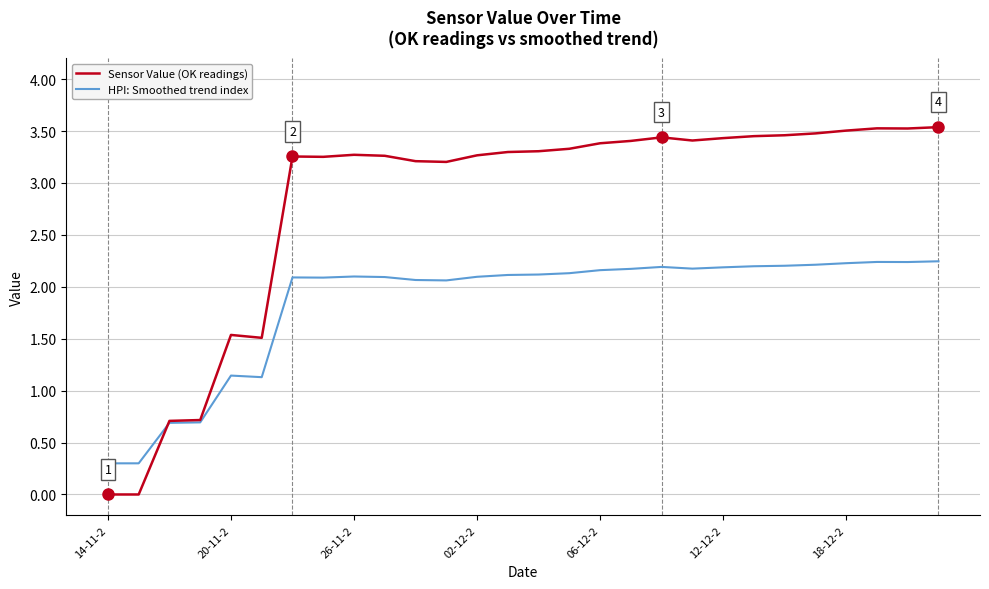

Which series has the largest total across all categories?

Sensor Value (OK readings)